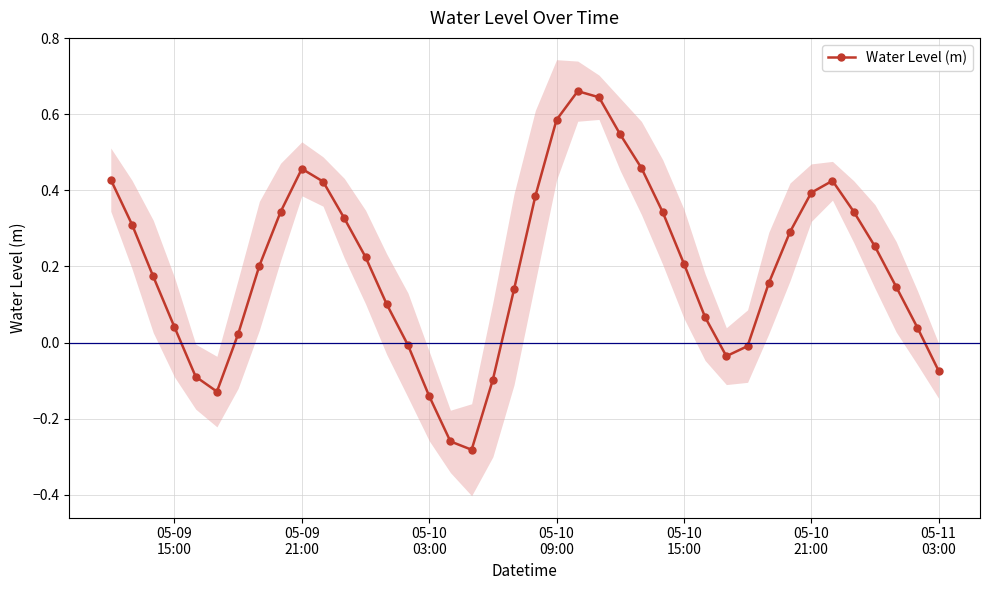

True or false: Water Level (m) has more than 0 interior local peaks.

True